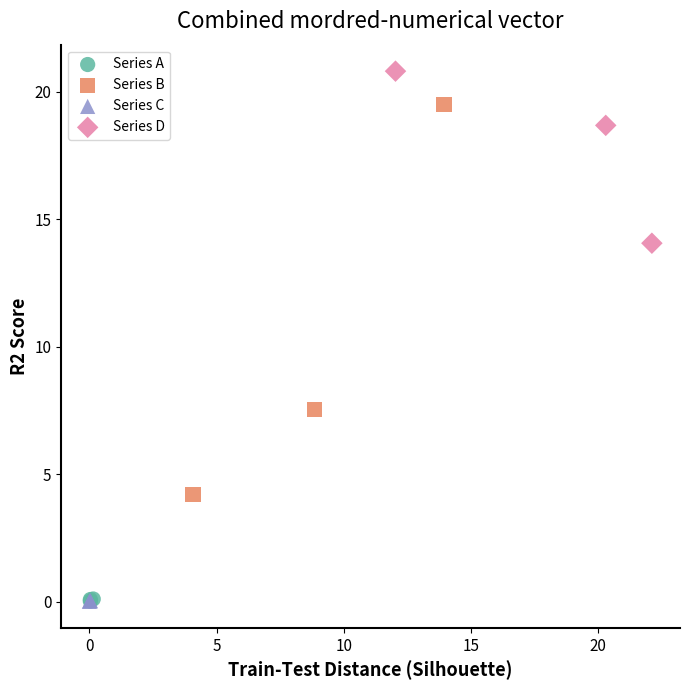

Which series reaches the maximum Y coordinate?

Series D